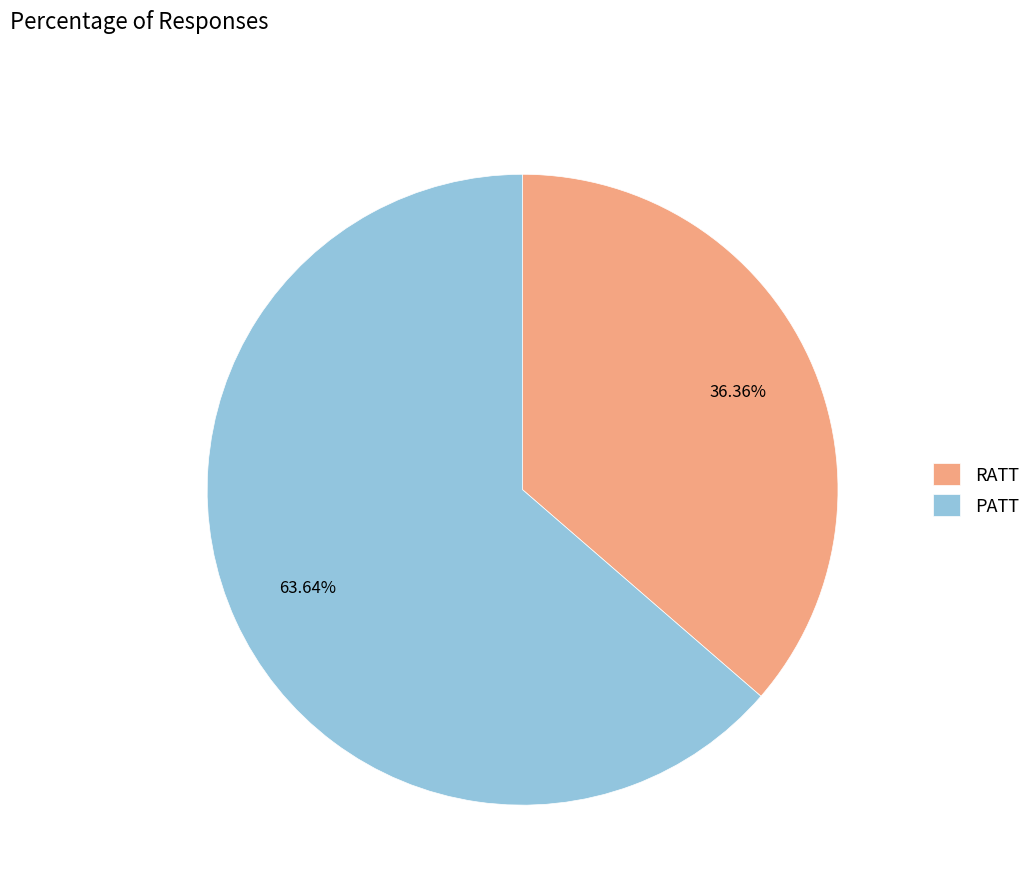

To the nearest percent, what is the difference between the largest and smallest slice percentages?

27%